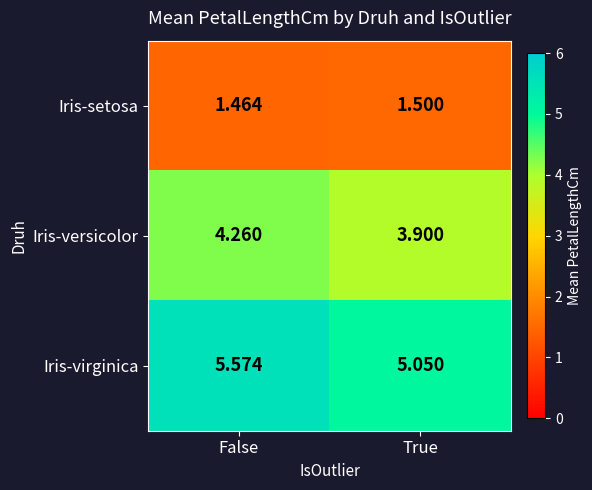

At which category is the sum across all series the highest?

False